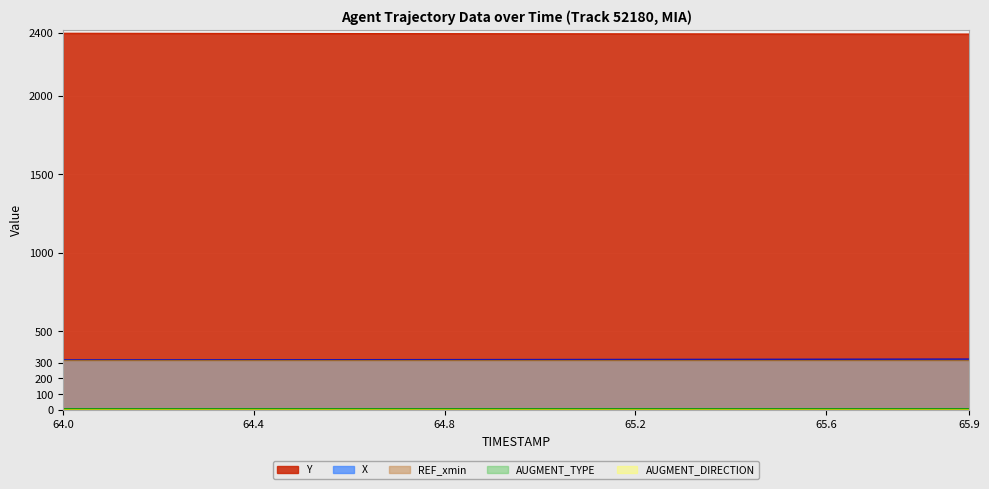

True or false: AUGMENT_TYPE has a value of 0.0 at 65.3.

True